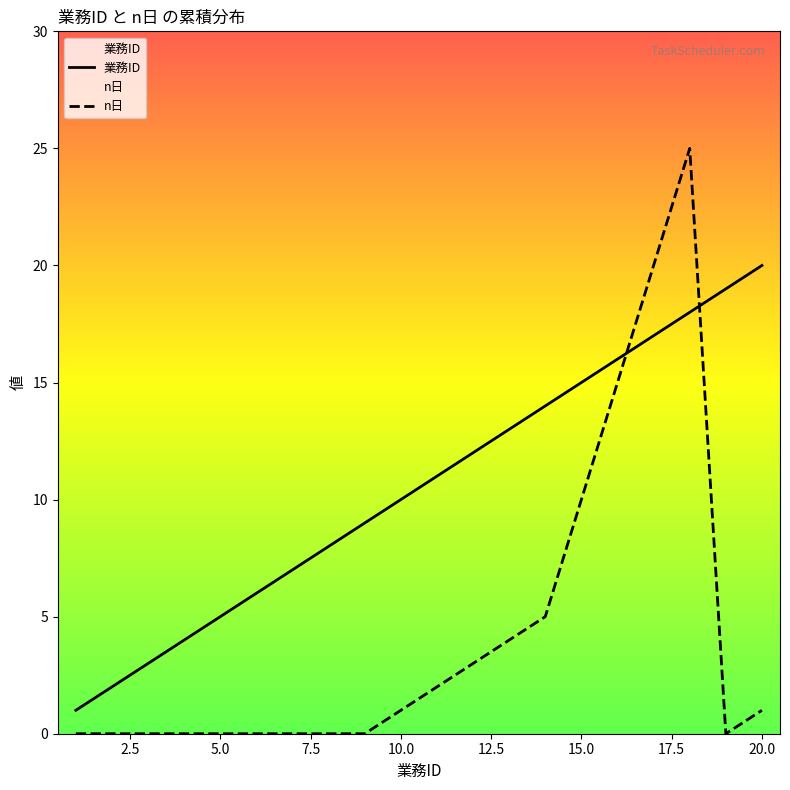

True or false: n日 and 業務ID cross at least once.

True